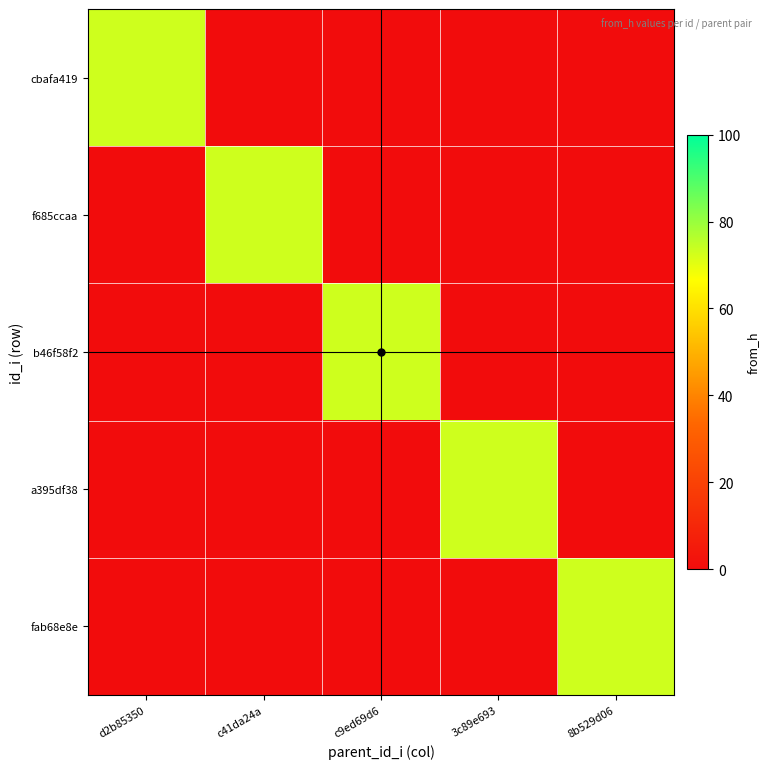

Between d2b85350 and c9ed69d6, which series saw the biggest shift?

cbafa419